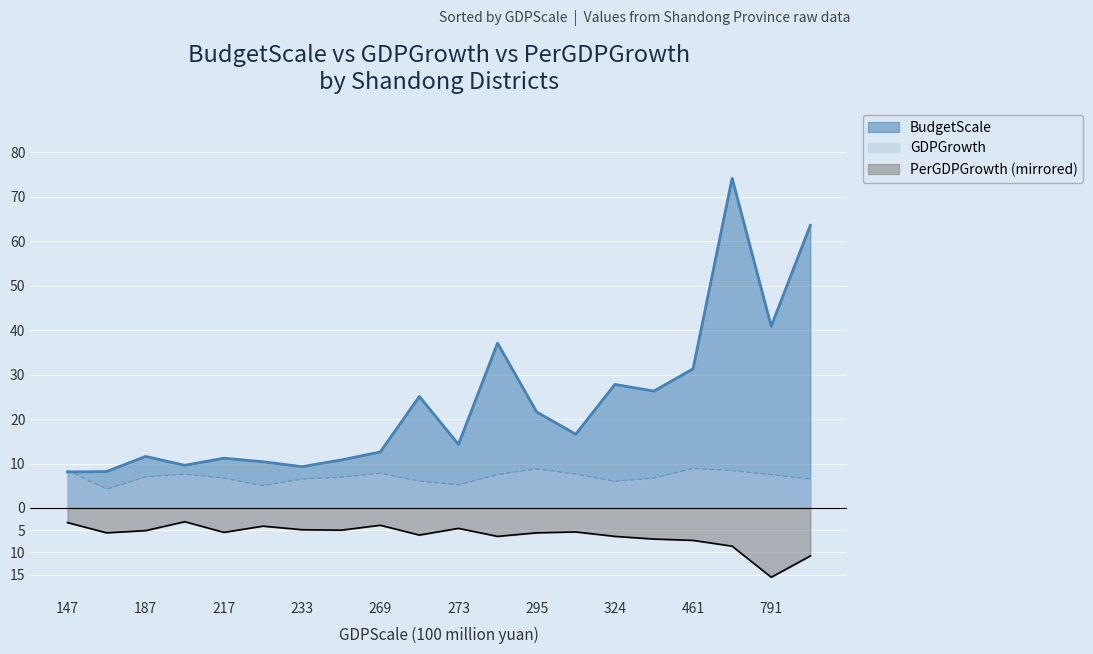

Is the value of PerGDPGrowth at 临邑县 greater than the value of BudgetScale at 东营区?

No